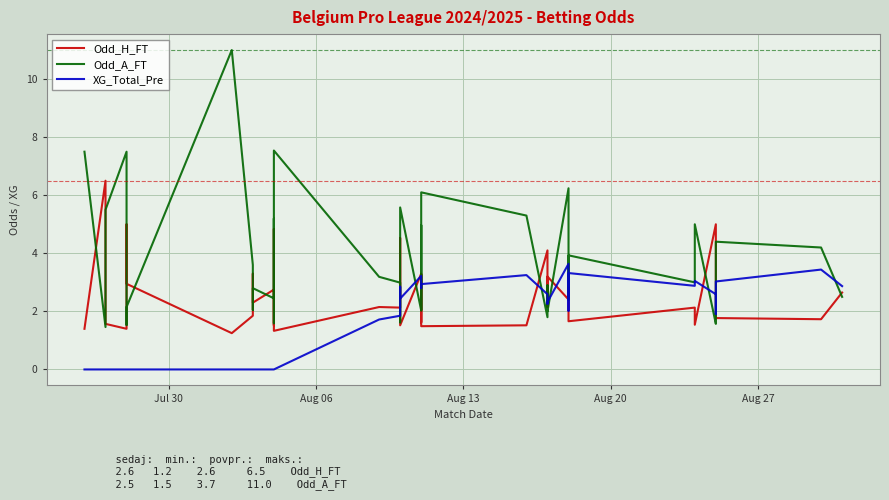

Does the chart display data point markers on the line(s)?

No